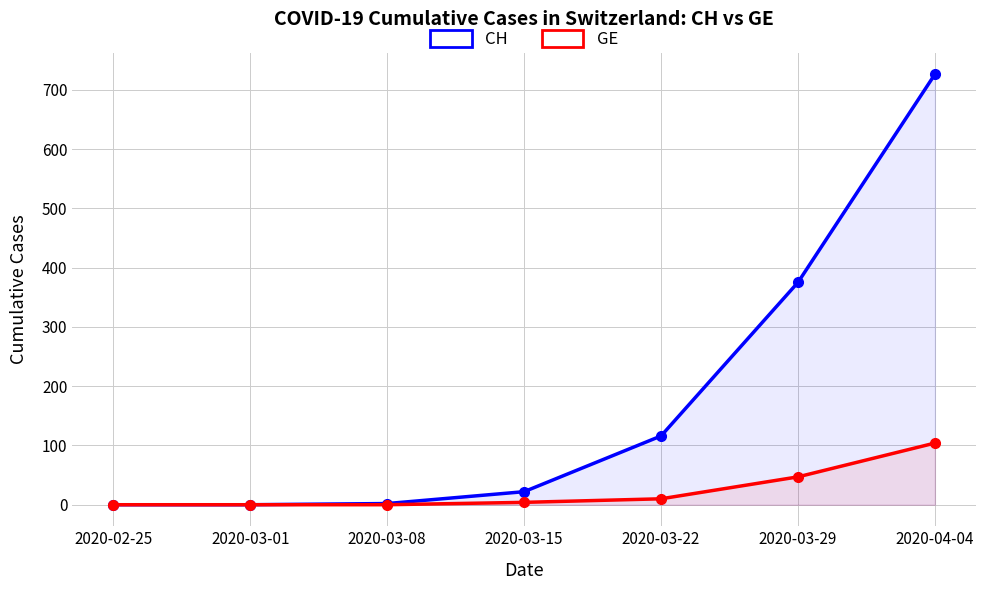

Between 2020-02-25 and 2020-03-01, which series saw the biggest shift?

CH